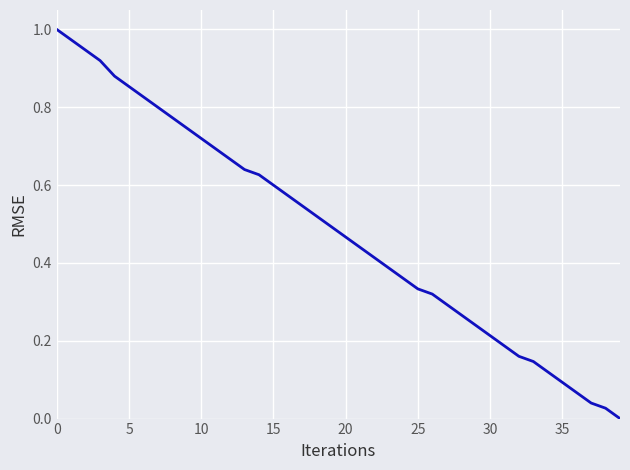

Does the chart display data point markers on the line(s)?

No